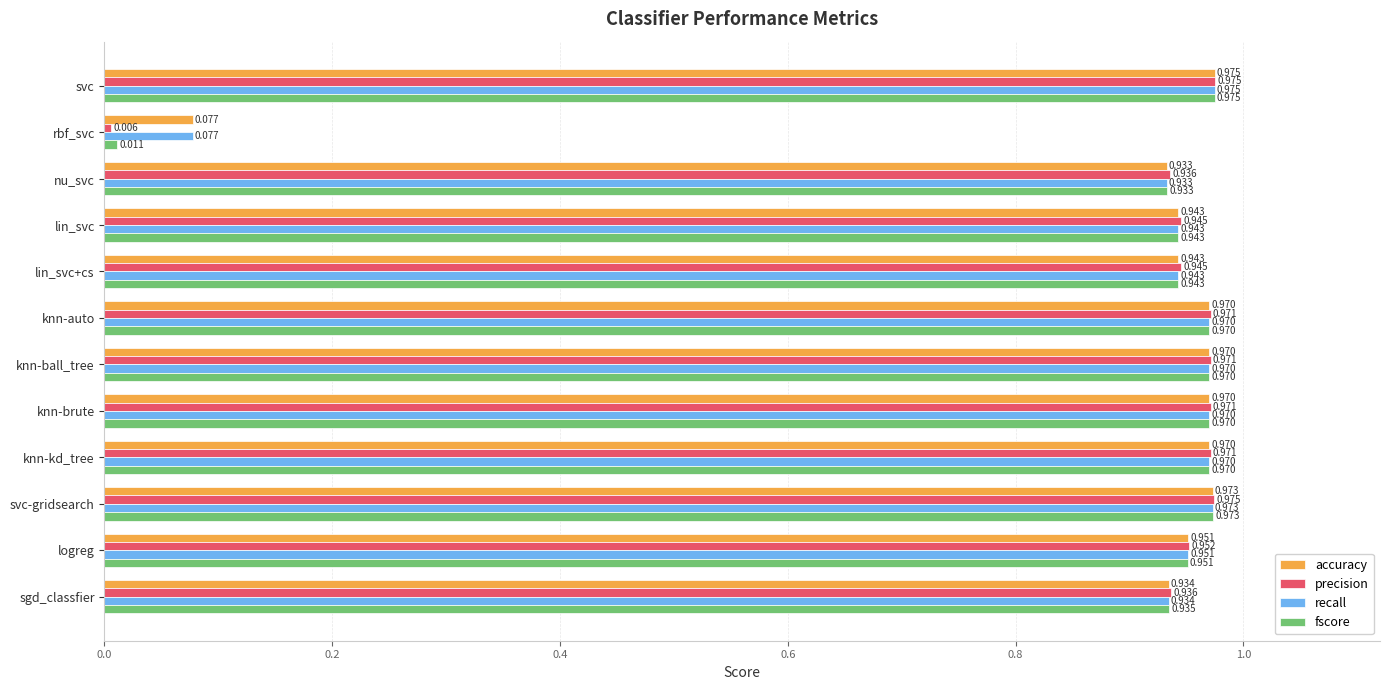

At which label is precision closest to 0?

rbf_svc